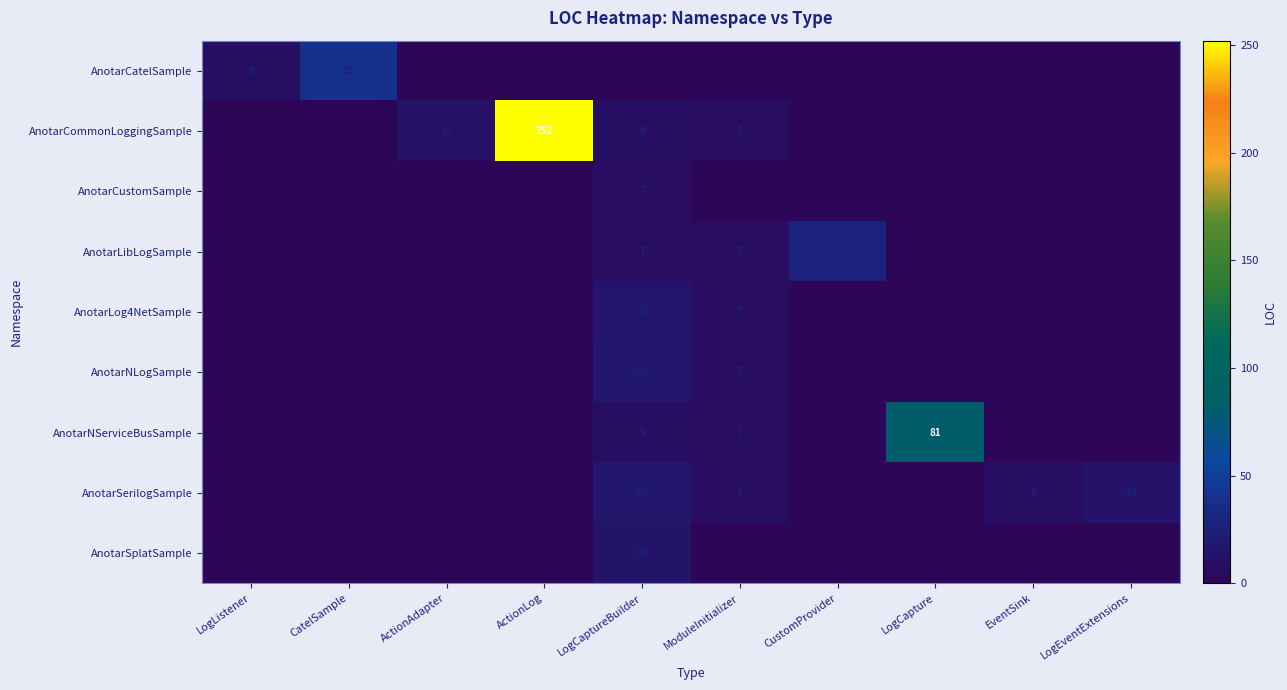

The AnotarLog4NetSample series shows 7 at ModuleInitializer. True or false?

True